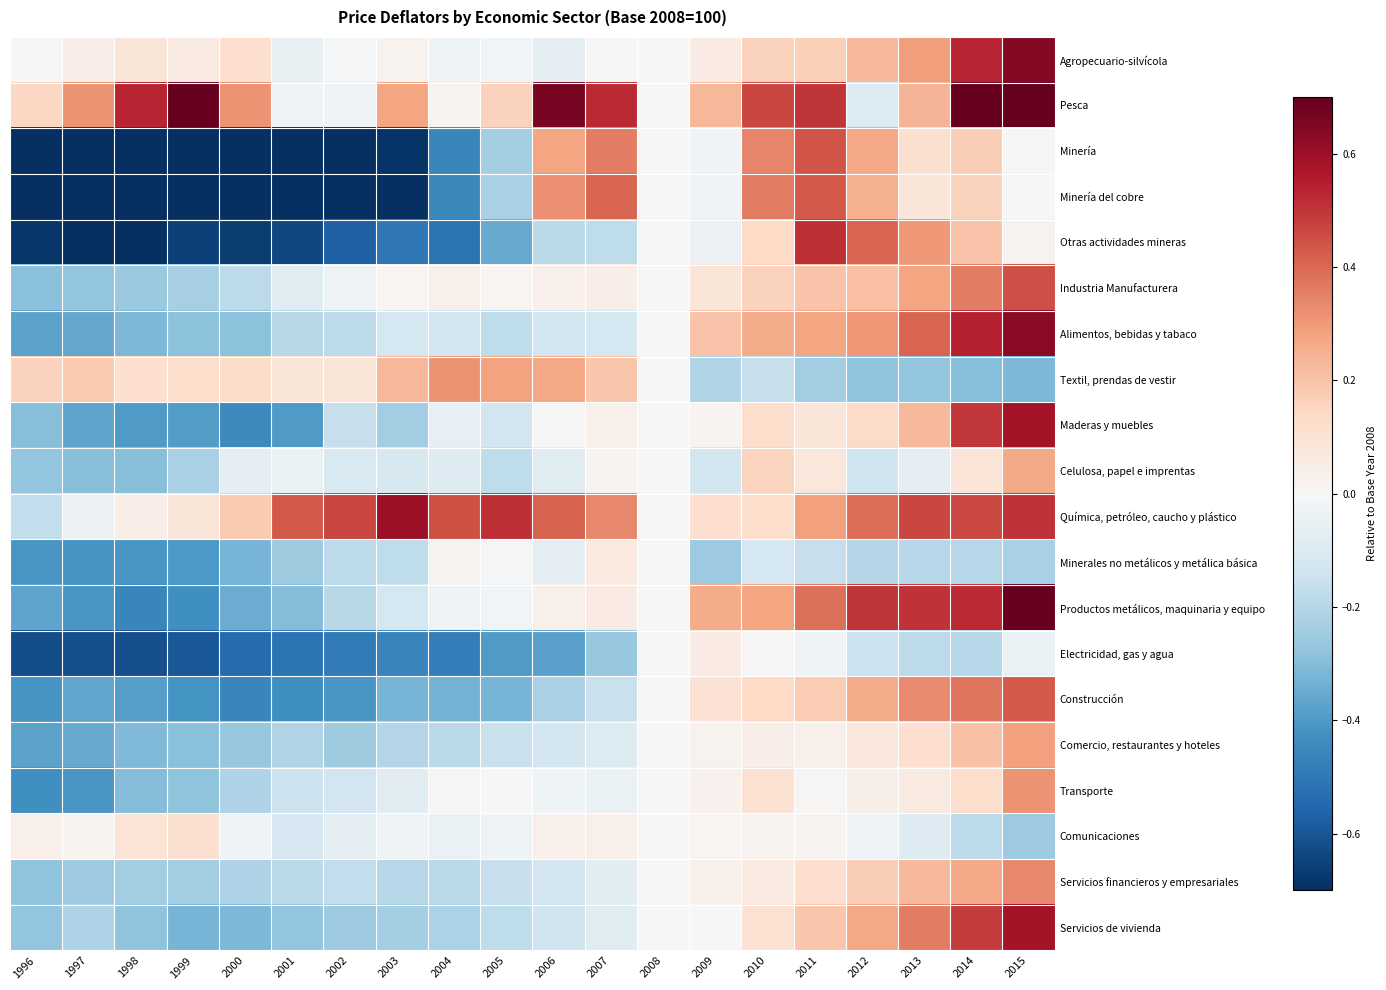

What is the total value across all series at 2007?

1.0